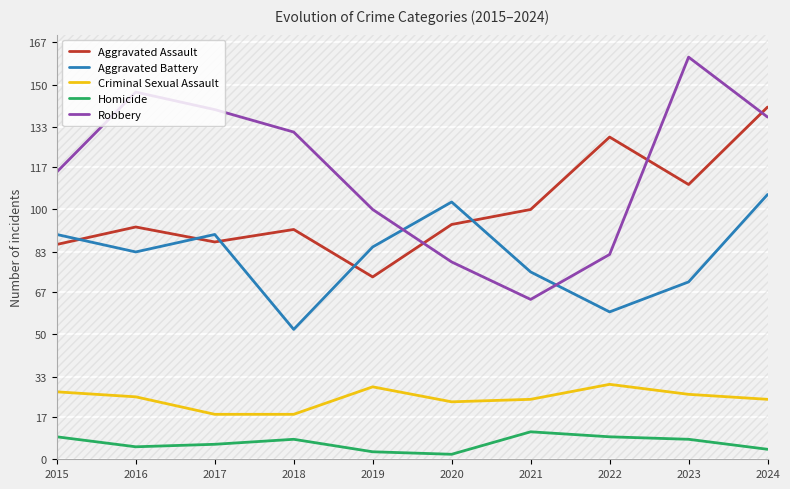

What is the smallest value displayed?

2